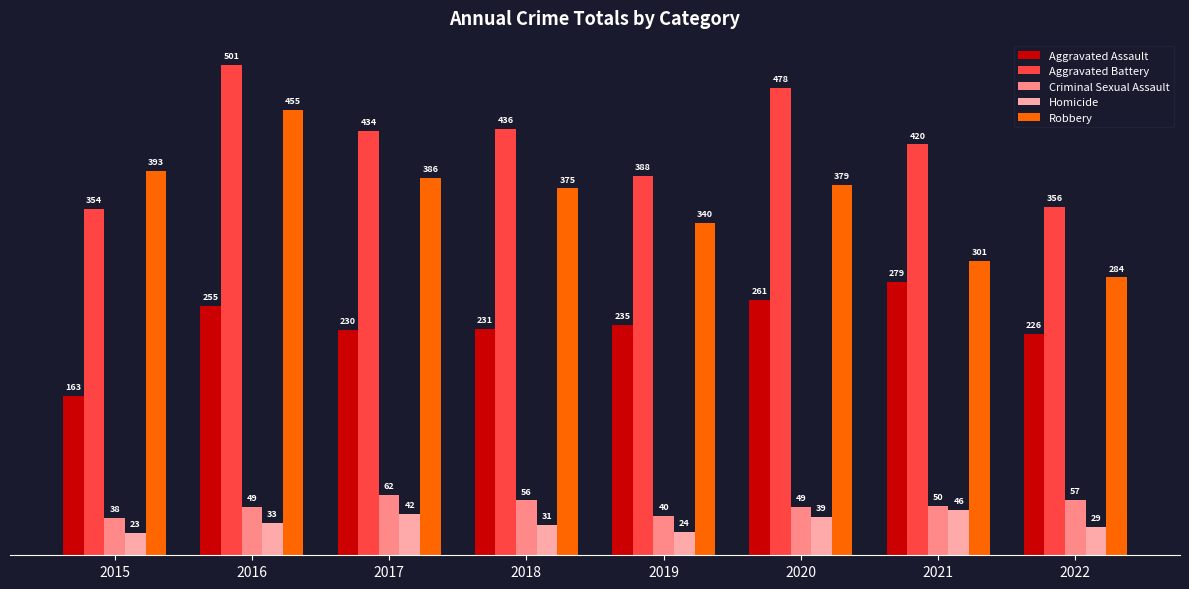

True or false: Criminal Sexual Assault has a value of 12 at 2019.

False